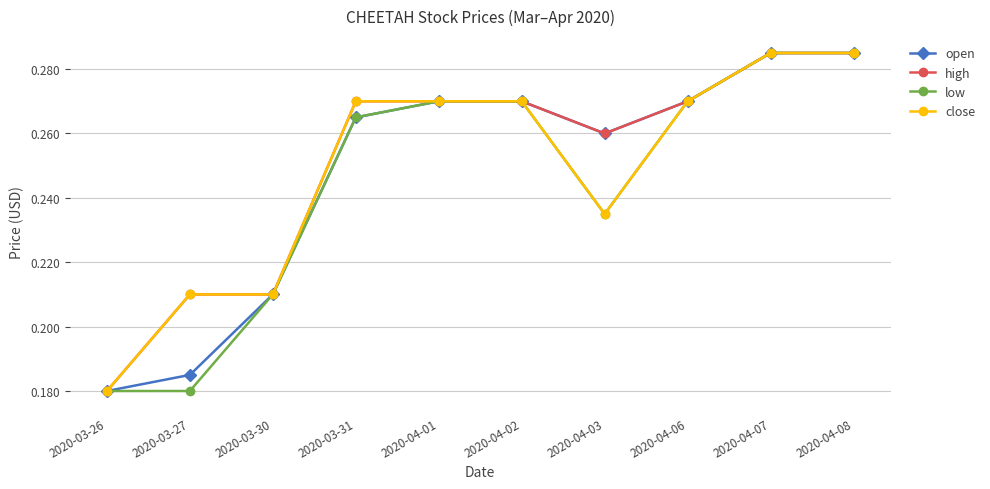

Count the open values in the range 0 to 1.

10